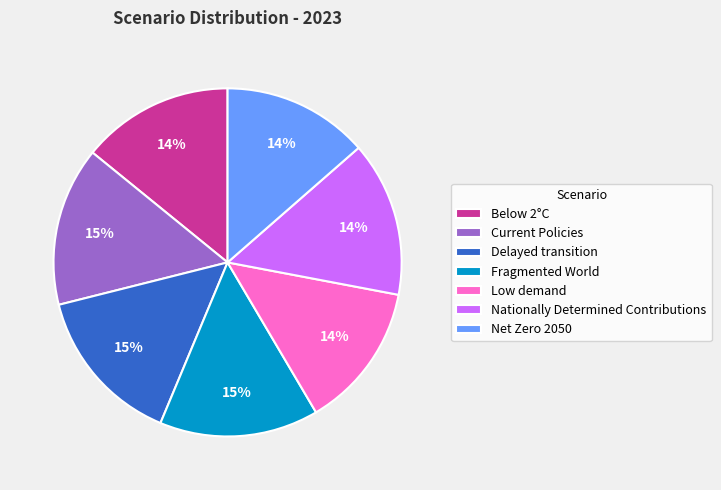

To the nearest percent, what portion does Current Policies represent?

15%